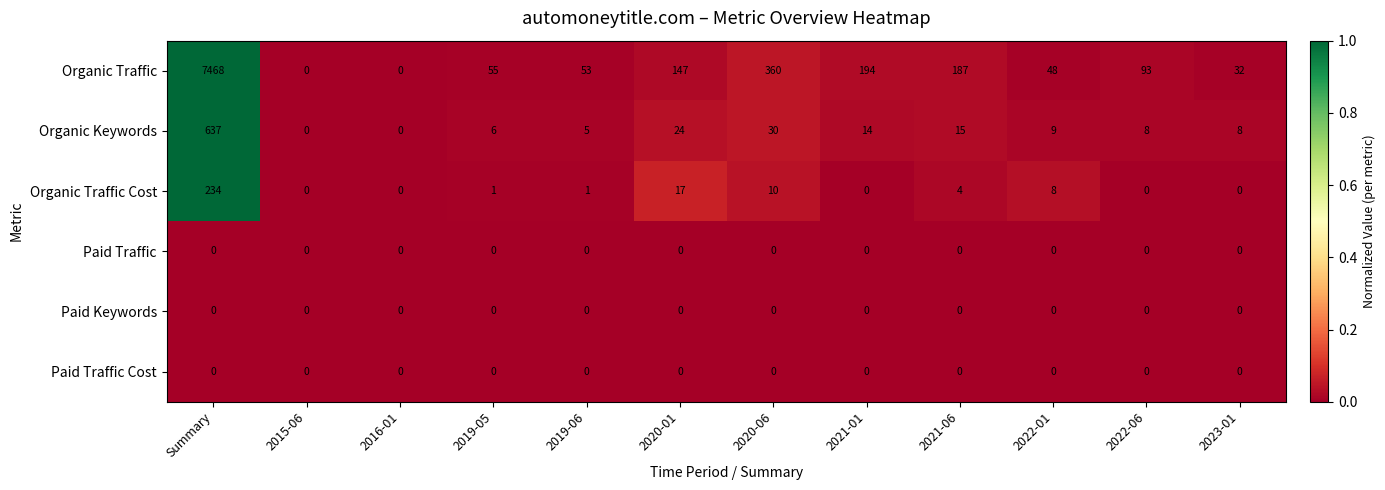

What is the sum of all Organic Traffic values?

8637